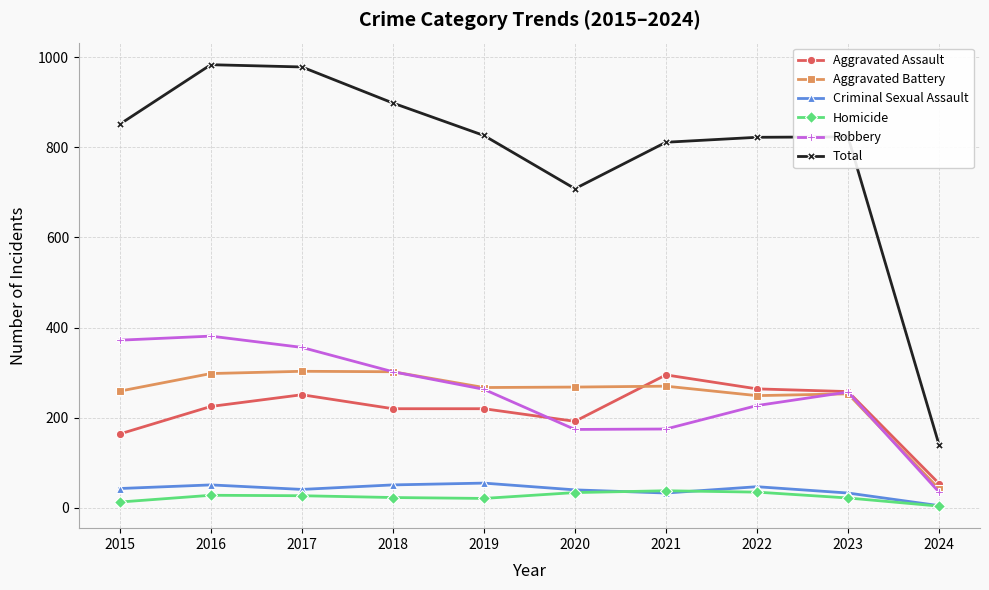

At which category does Aggravated Assault reach its first local peak?

2017